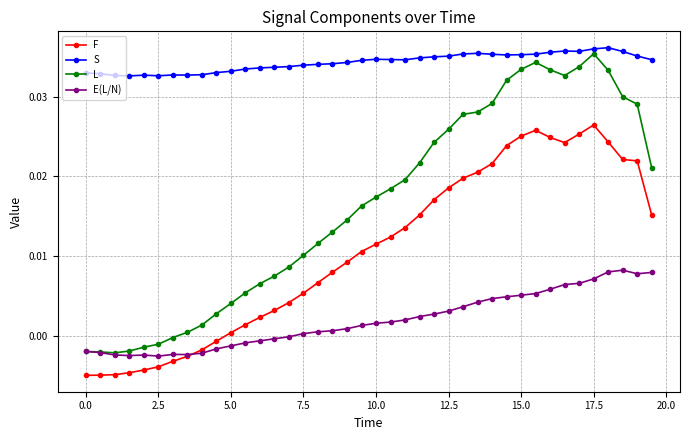

True or false: S and L cross at least once.

False